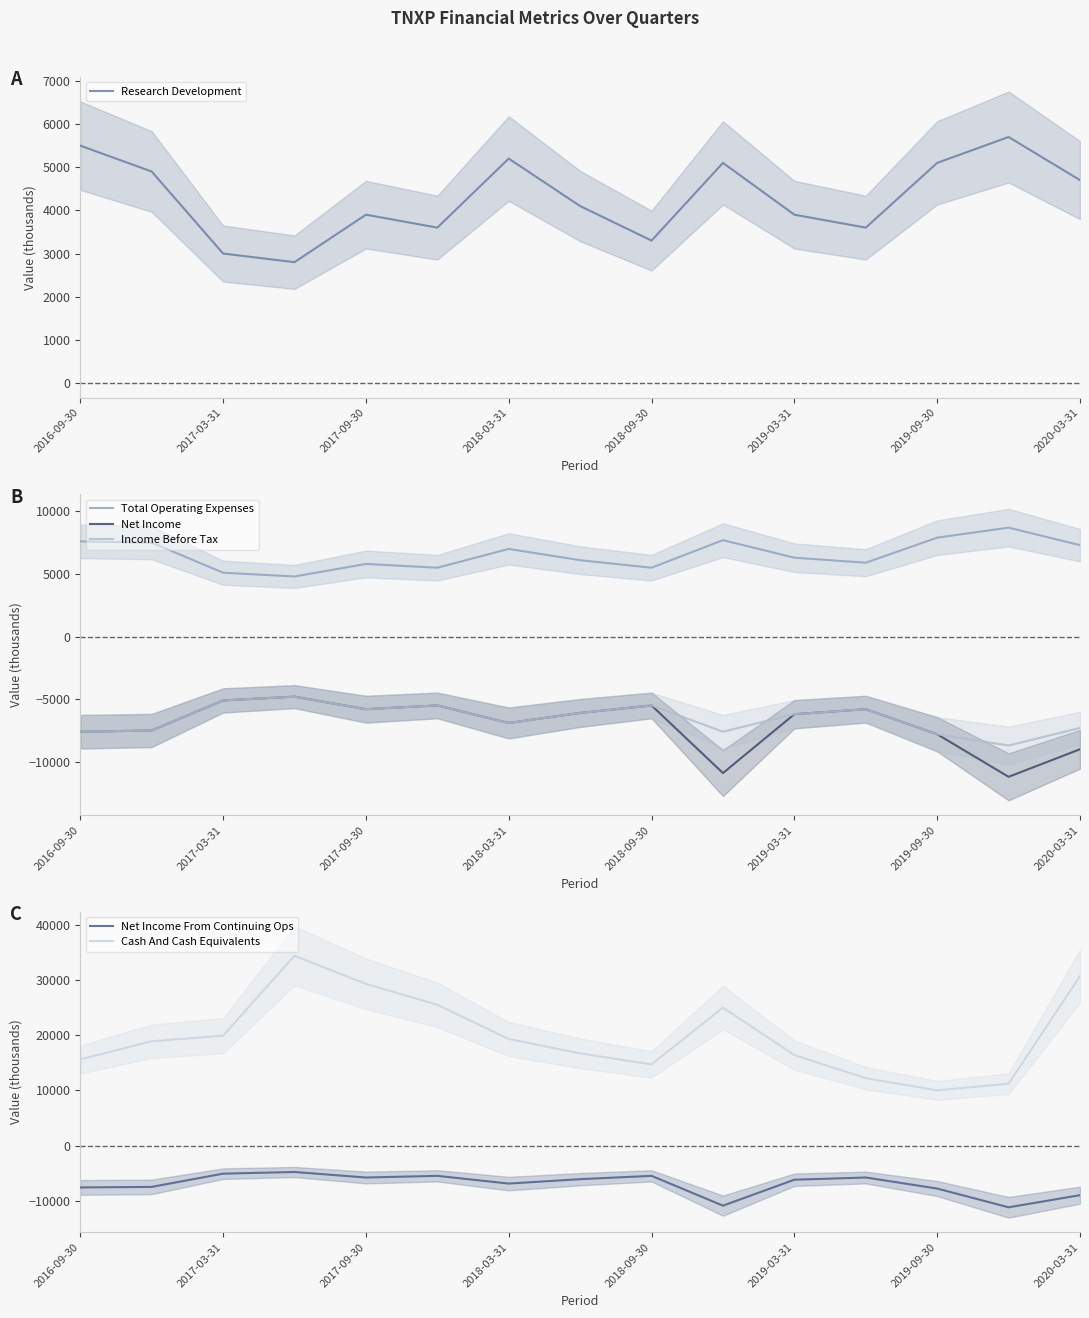

True or false: Total Operating Expenses and Income Before Tax cross at least once.

False